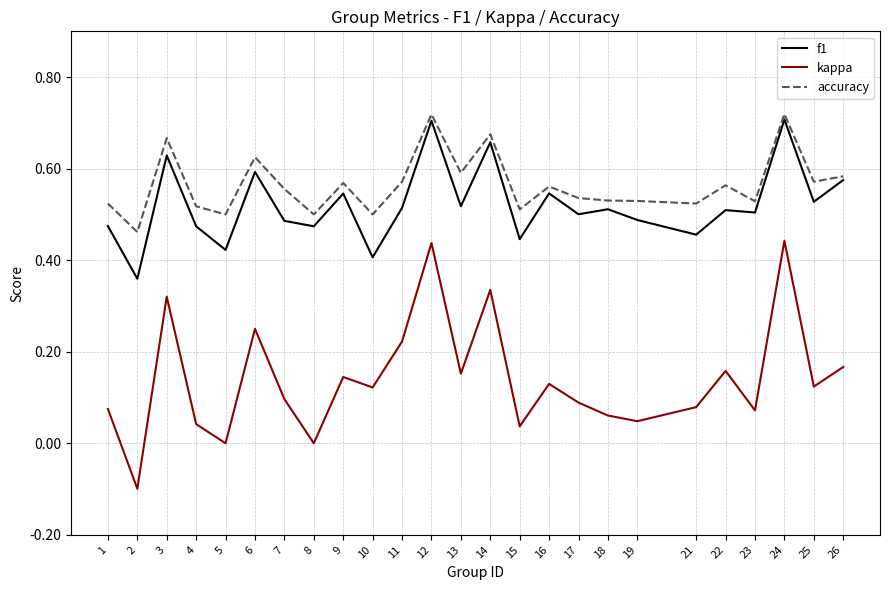

True or false: f1 has a value of 0.8 at 22.

False